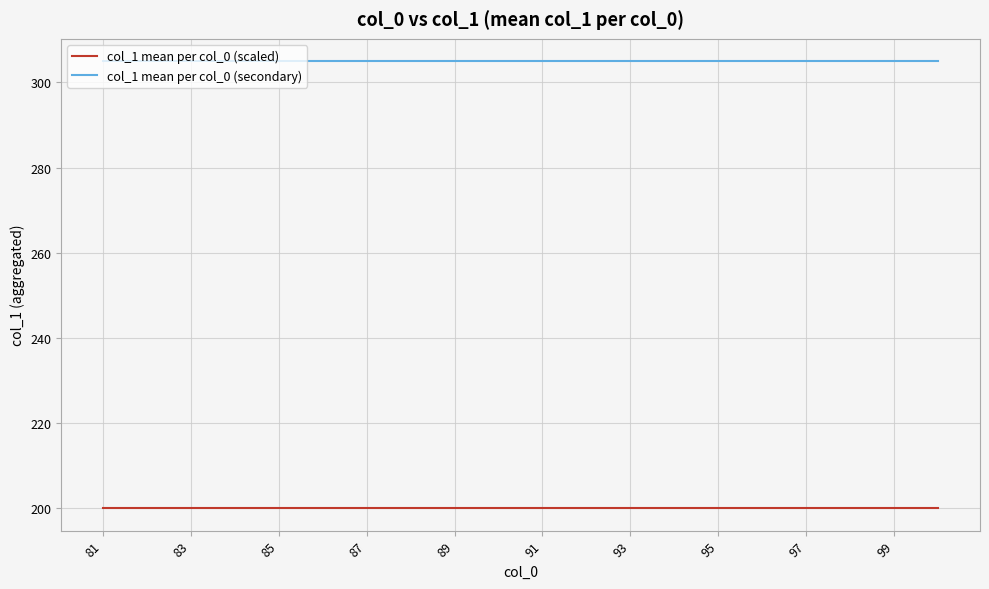

List the series in order of their overall mean, lowest first.

col_1 mean per col_0 (scaled), col_1 mean per col_0 (secondary)